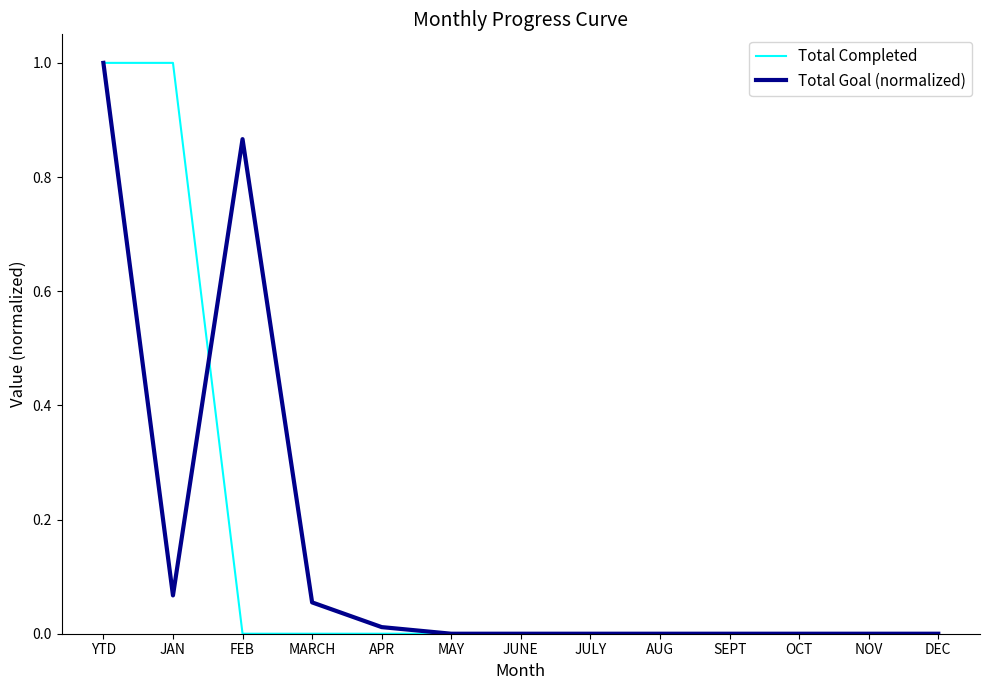

How many distinct data groups are displayed?

2